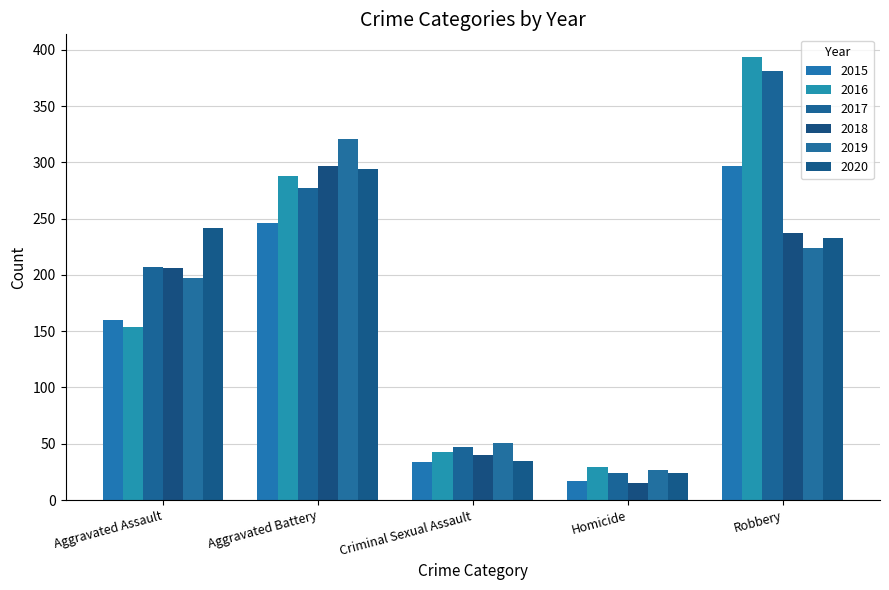

Count the number of data series in this chart.

6